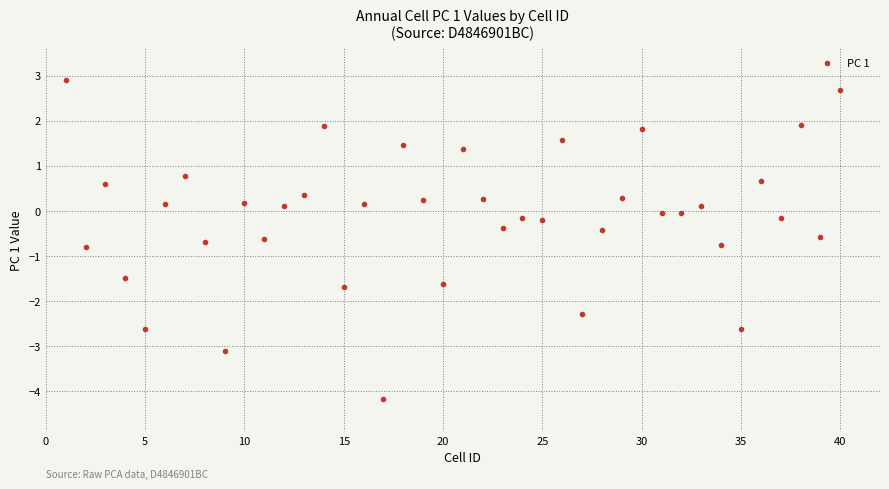

What is the range of Y values (max minus min)?

7.1